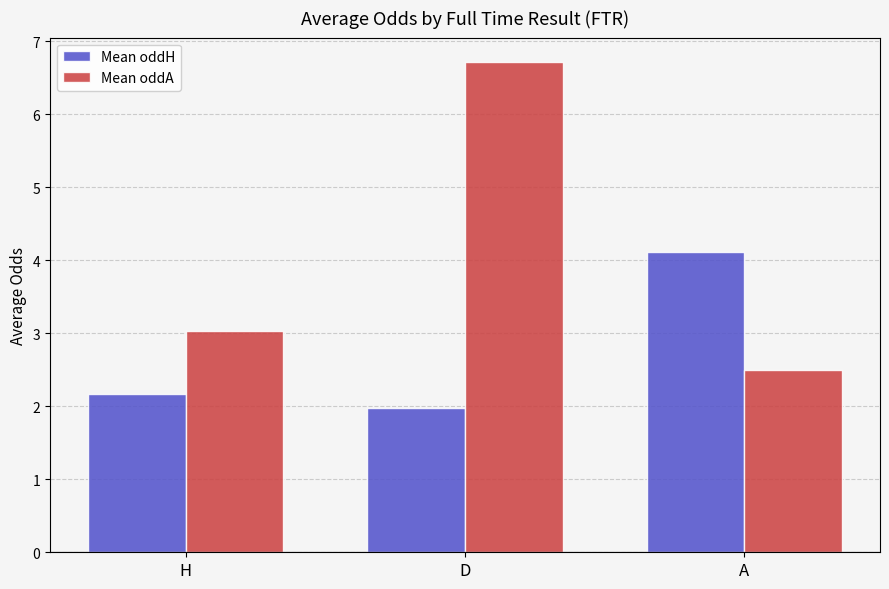

Where is Mean oddA nearest to the value 4?

H